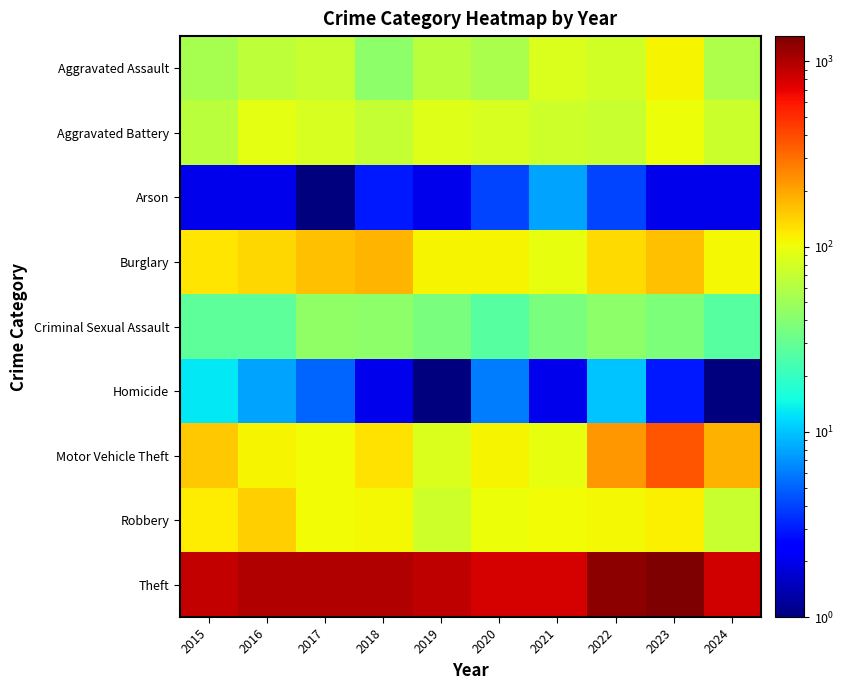

List the series in order of their peak value, lowest first.

Arson, Homicide, Criminal Sexual Assault, Aggravated Battery, Aggravated Assault, Robbery, Burglary, Motor Vehicle Theft, Theft